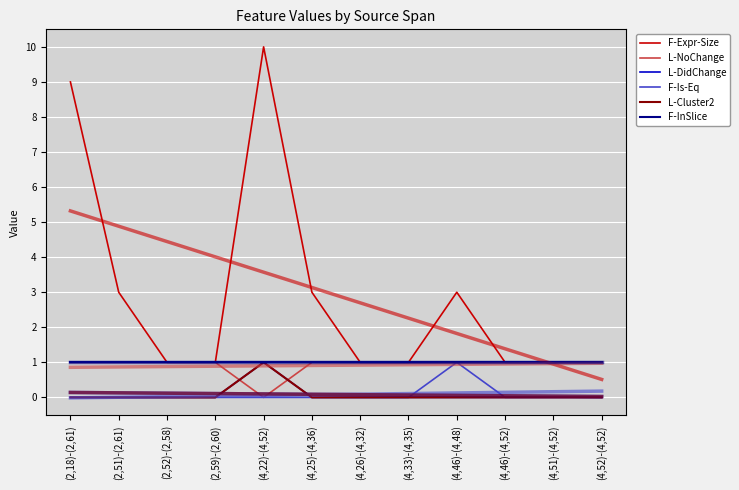

Is it true that L-DidChange equals 0 at (2,18)-(2,61)?

True